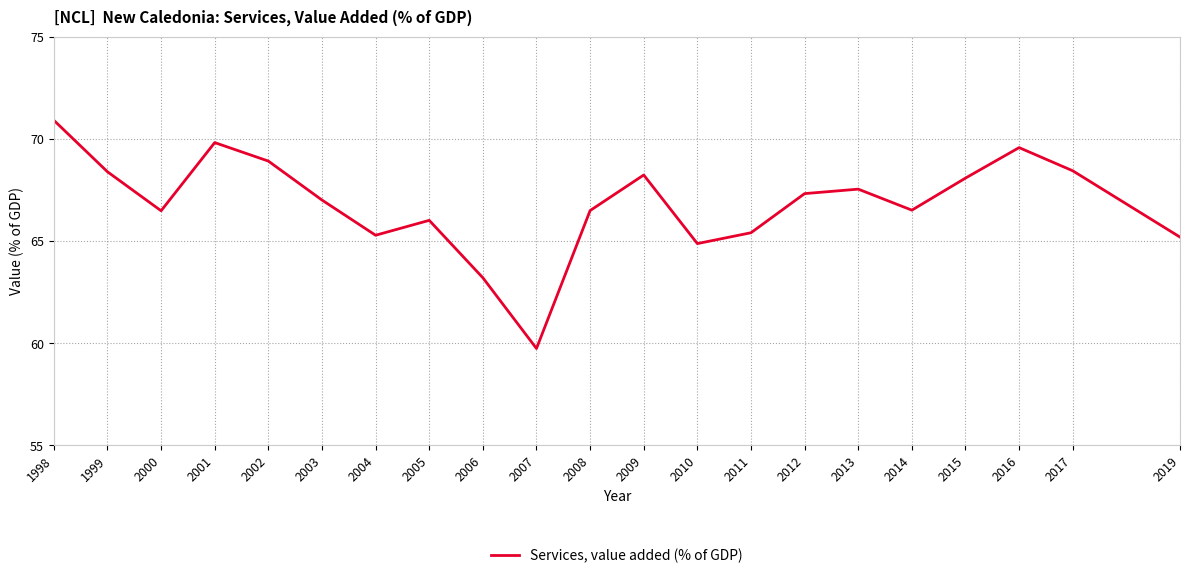

Where is the first local maximum?

2001